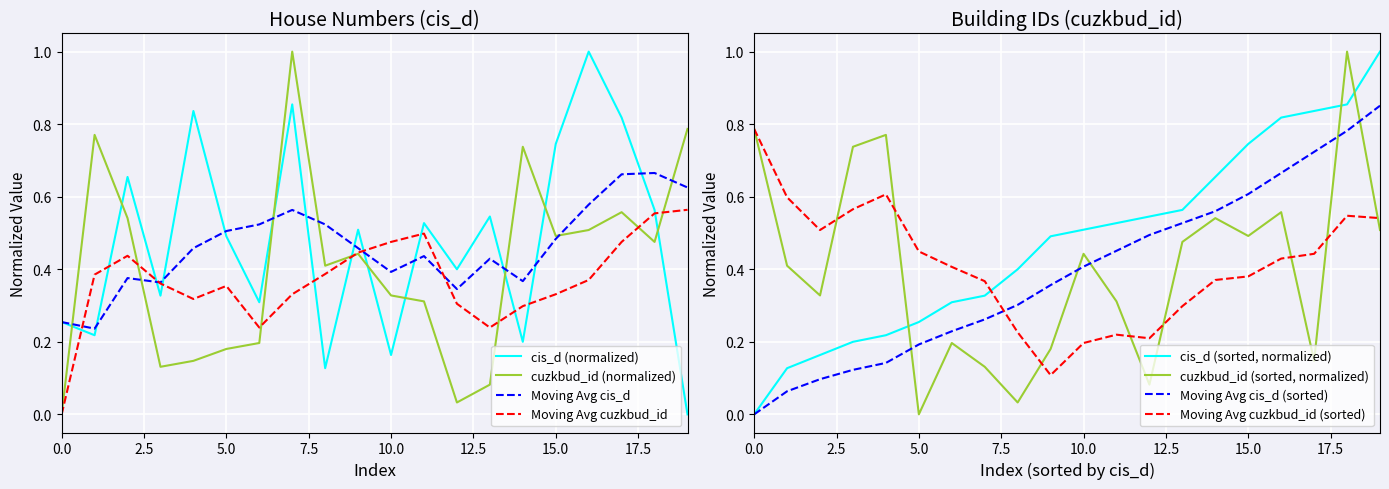

Which series has the largest range (max minus min)?

cis_d